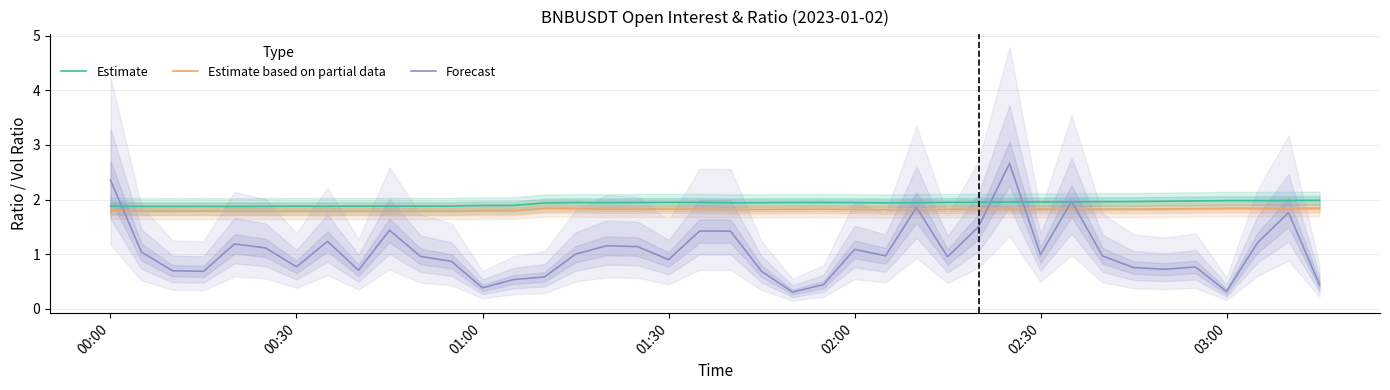

List the series in order of their peak value, highest first.

Forecast, Estimate, Estimate based on partial data